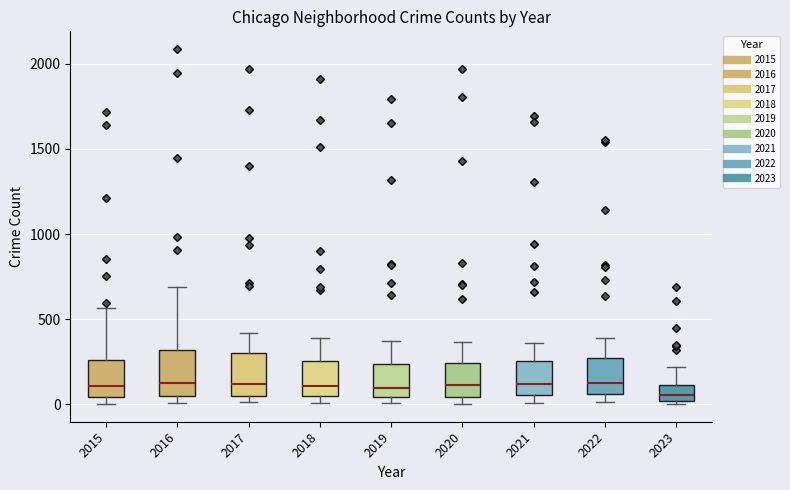

Reading left to right, read every box against the y-axis: the position of its median line, the range the box covers, and the ends of its whiskers. The values are not printed on the chart, so give them approximately, as read against the axis.

2015: median 100, box 50 to 250, whiskers 0 to 550
2016: median 150, box 50 to 300, whiskers 0 to 700
2017: median 100, box 50 to 300, whiskers 0 to 400
2018: median 100, box 50 to 250, whiskers 0 to 400
2019: median 100, box 50 to 250, whiskers 0 to 400
2020: median 100, box 50 to 250, whiskers 0 to 350
2021: median 100, box 50 to 250, whiskers 0 to 350
2022: median 150, box 50 to 250, whiskers 0 to 400
2023: median 50, box 0 to 100, whiskers 0 (just below the box's lower edge) to 200